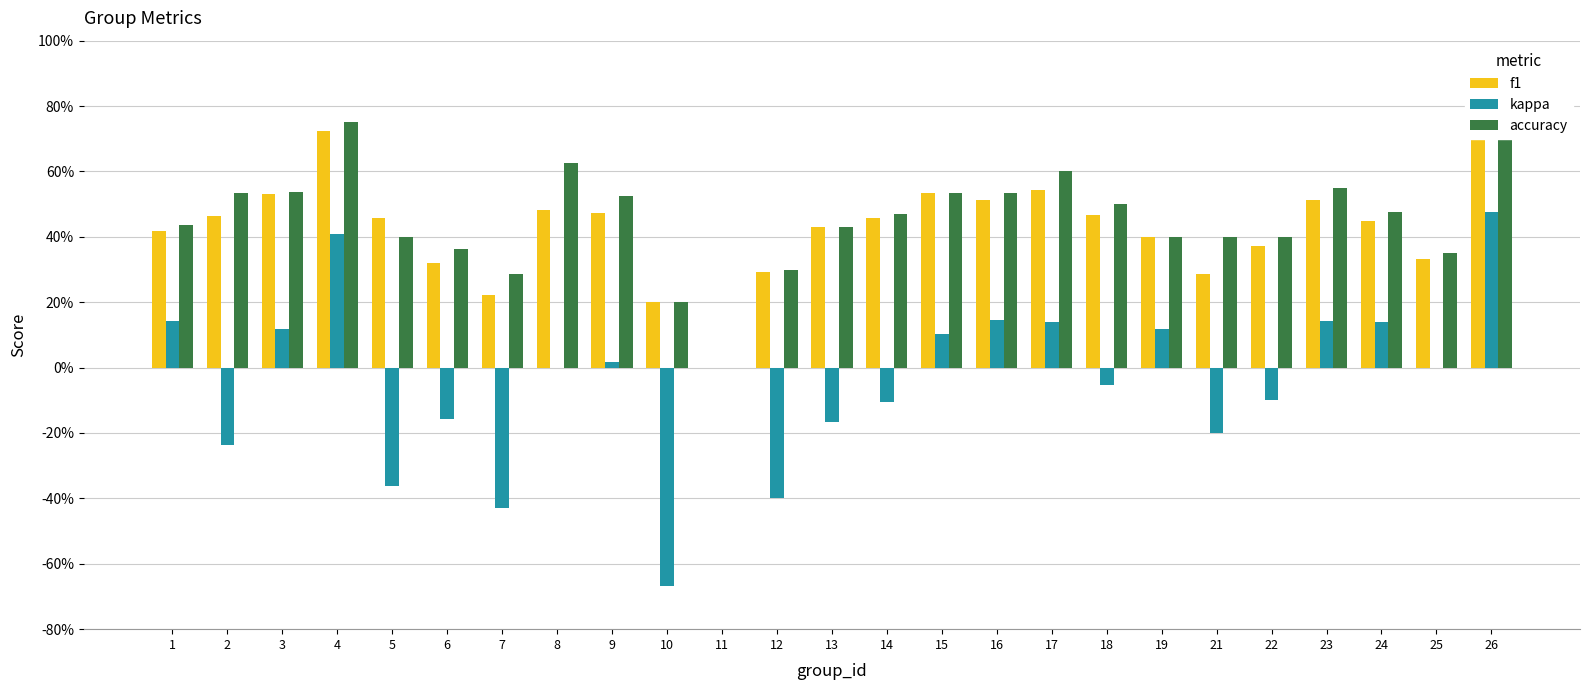

Is it true that f1 equals 0.5 at 14?

True